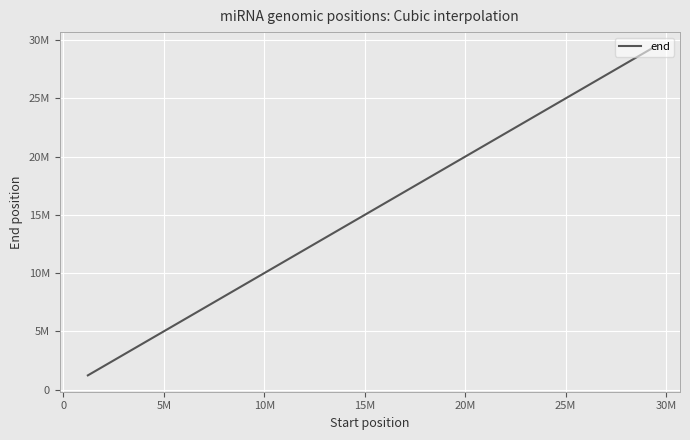

Reading left to right, transcribe all the data shown in this chart.

6825025=6825045	29289440=29289459	20316606=20316626	10074240=10074260	27589077=27589096	22524221=22524240	4666383=4666402	4666003=4666022	4512974=4512993	25026402=25026421	21478233=21478252	15065256=15065275	21491235=21491254	24120063=24120082	26554836=26554855	18289182=18289202	5230619=5230639	17682164=17682184	17682123=17682143	1215187=1215207